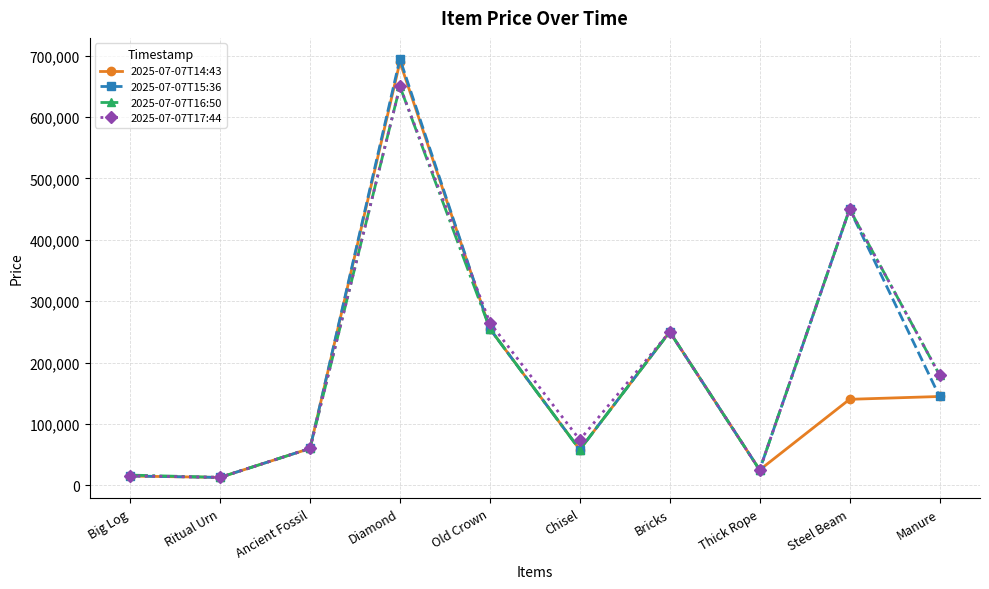

What is the label of the 2nd point from the right?

Steel Beam